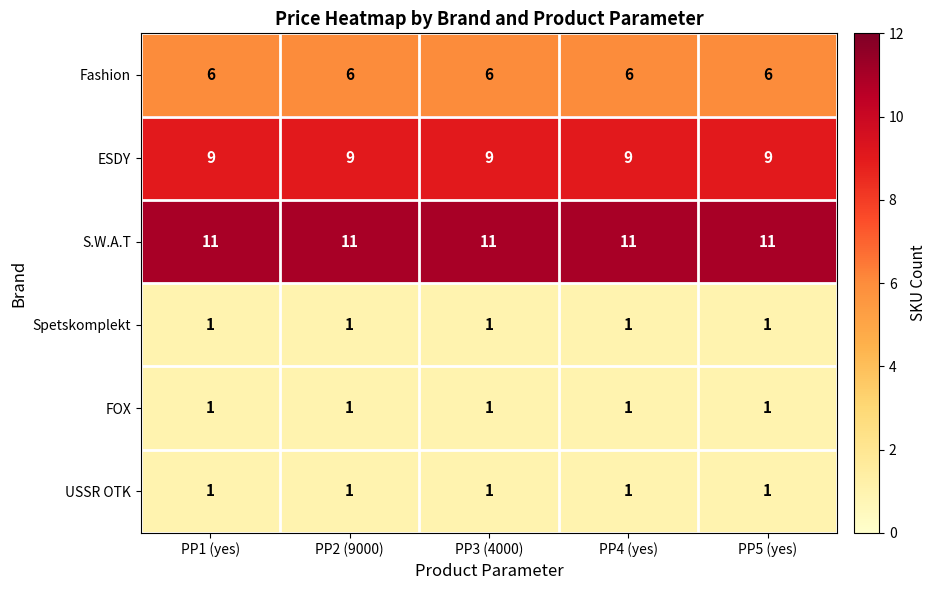

What is the total value across all series at PP5 (yes)?

29